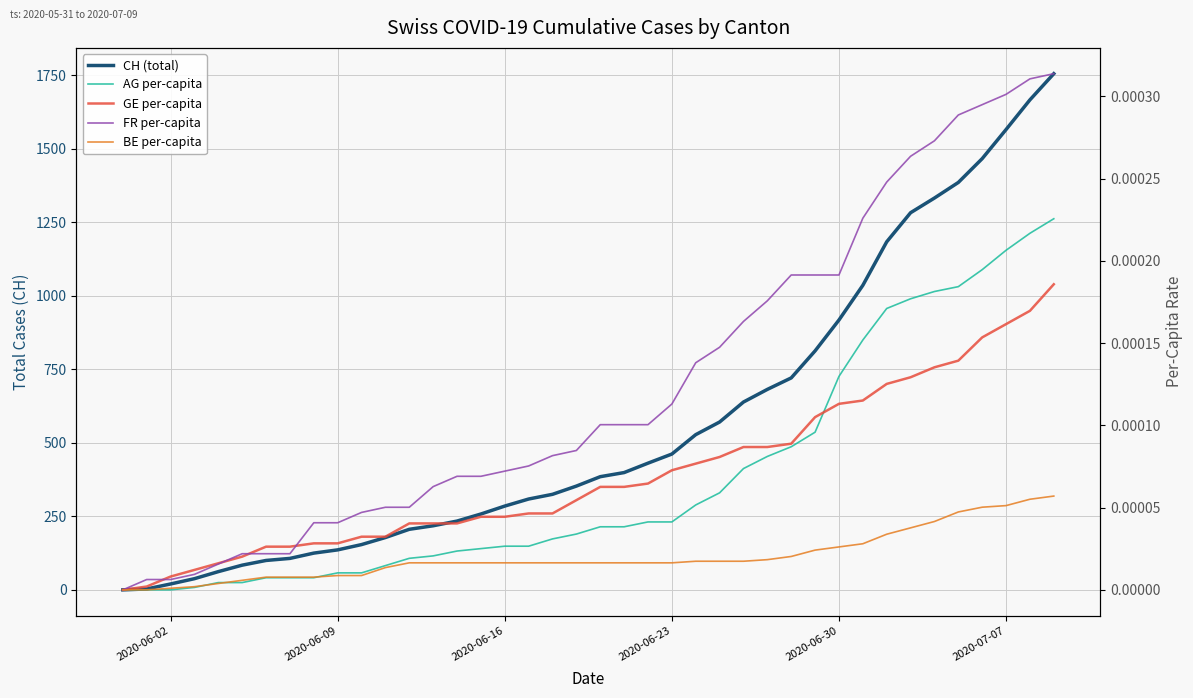

True or false: FR per-capita and CH (total) cross at least once.

False